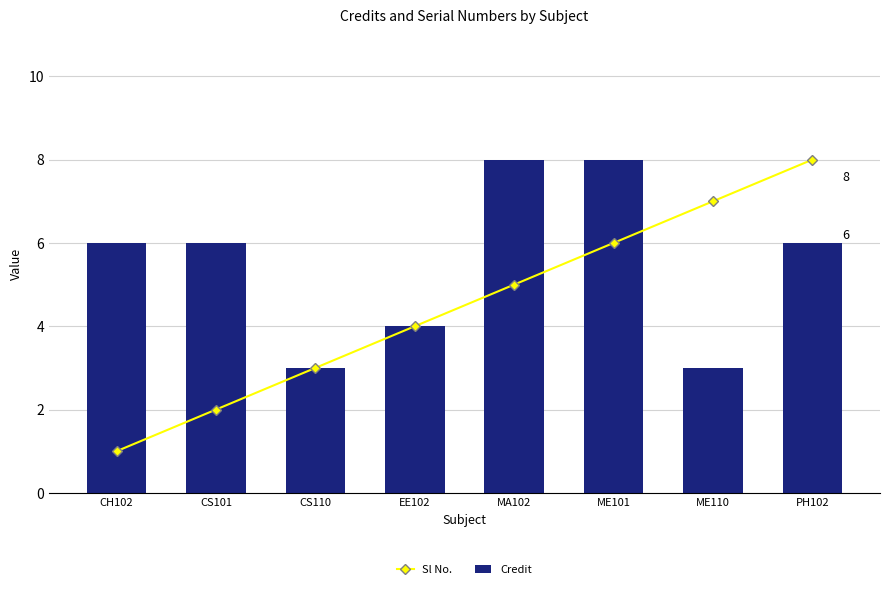

What is the approximate value of Sl No. at CS101?

2